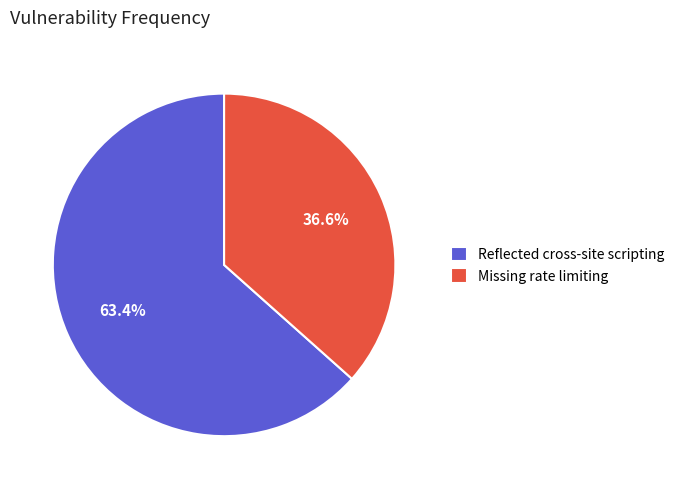

What percentage is the Missing rate limiting slice, to the nearest percent?

37%